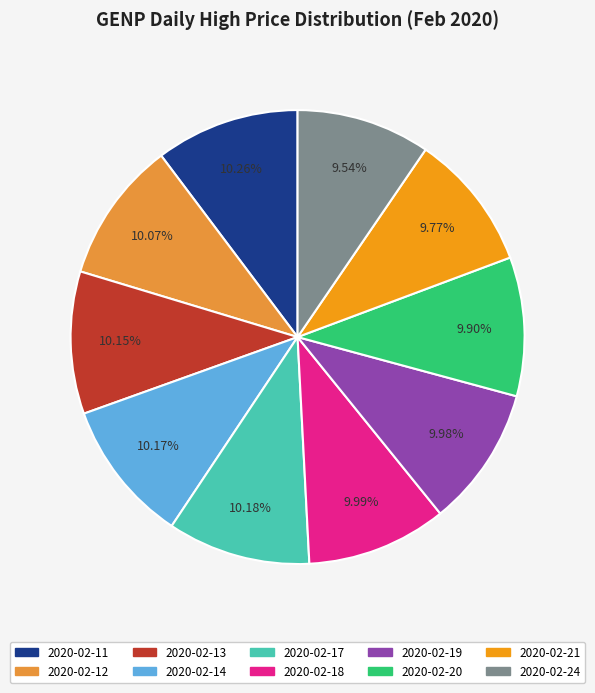

Is the sum of 2020-02-11 and 2020-02-21 greater than half?

No